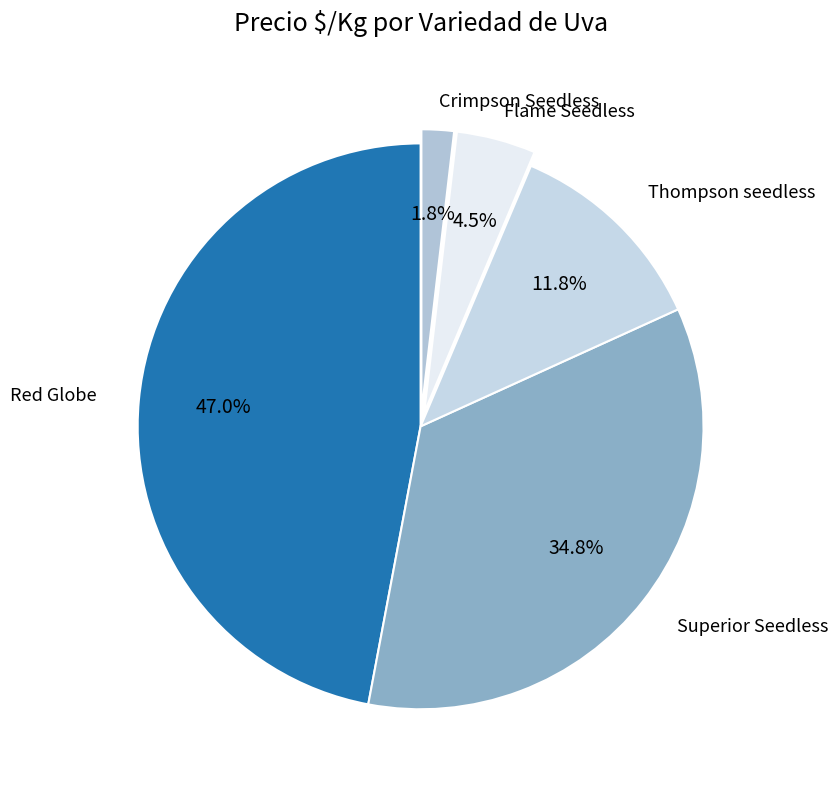

To the nearest percent, what percentage of the pie is Superior Seedless?

35%